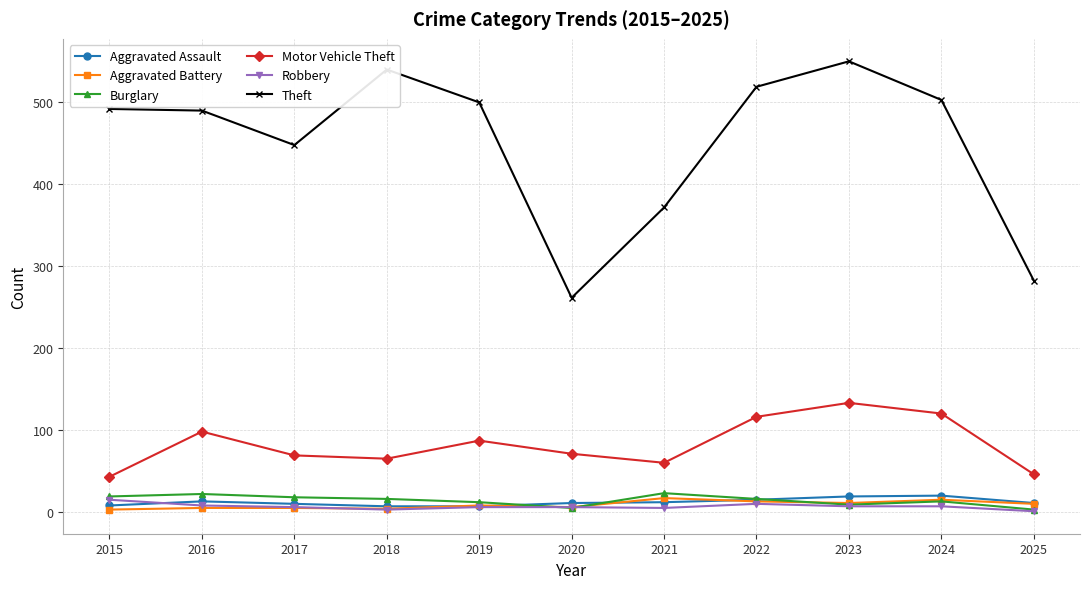

Count the number of data series in this chart.

6